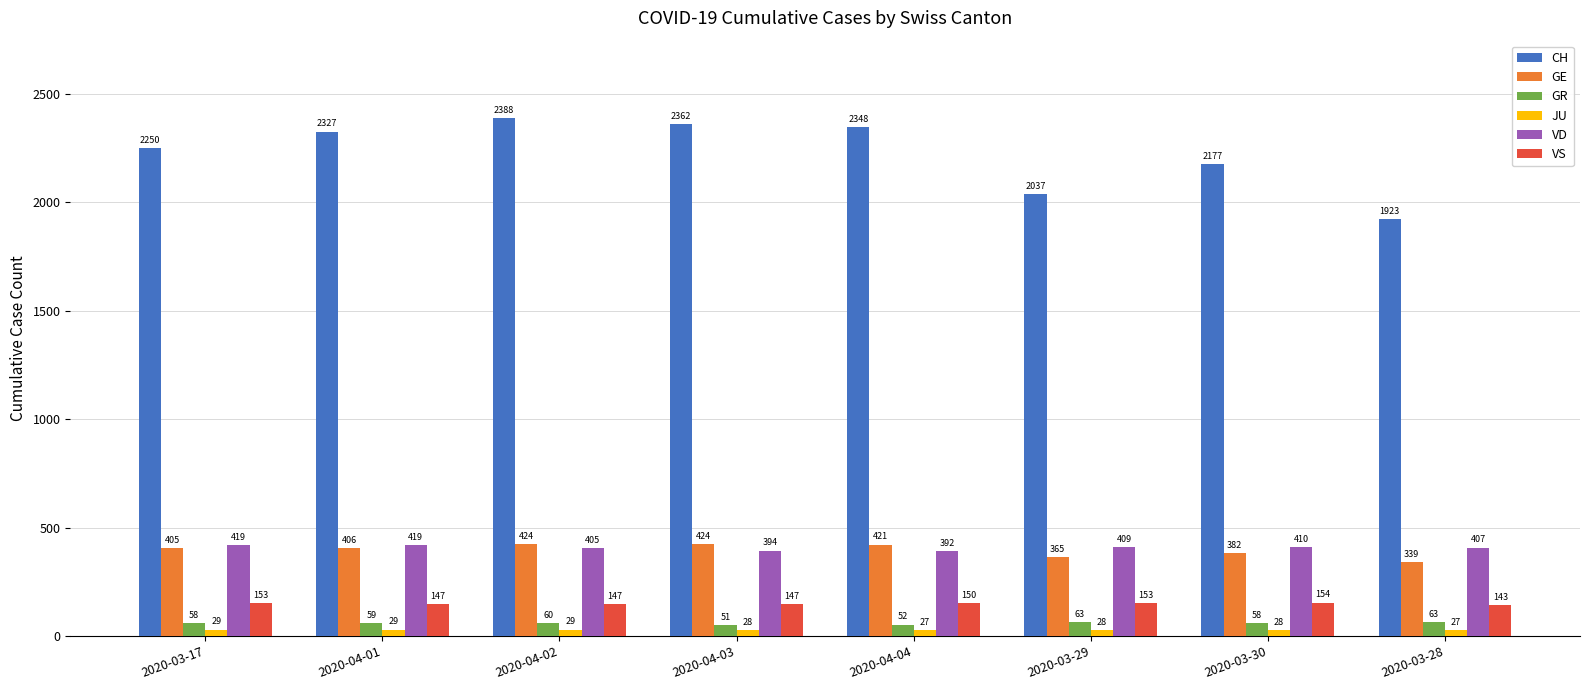

What is the sum of the JU values at 2020-04-04 and 2020-03-17?

56